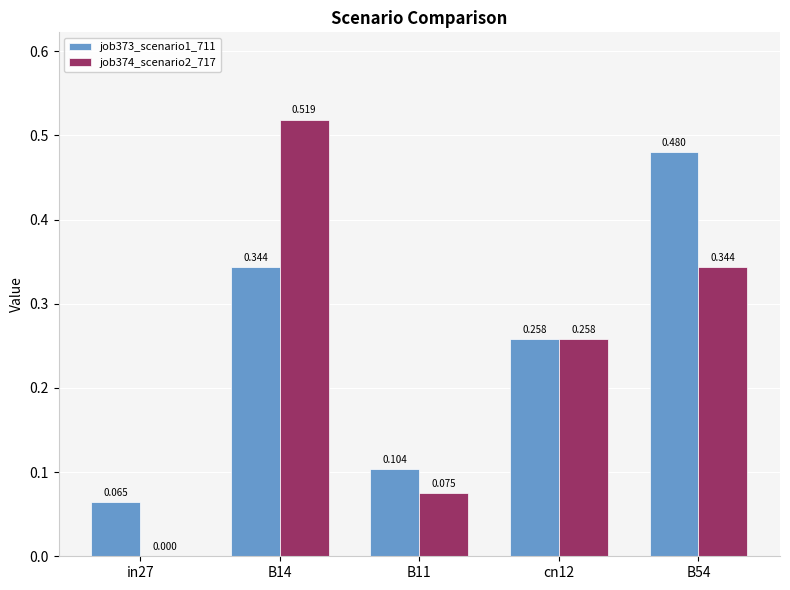

Read the job373_scenario1_711 value at B14.

0.3